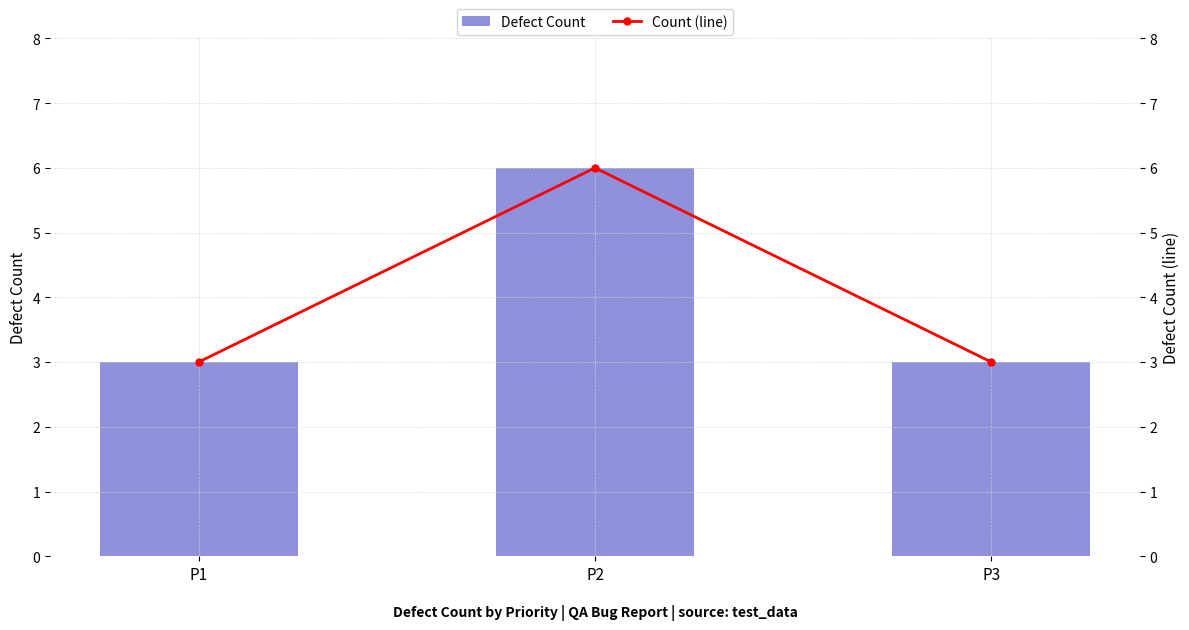

What is the lowest value of the Defect Count series?

3